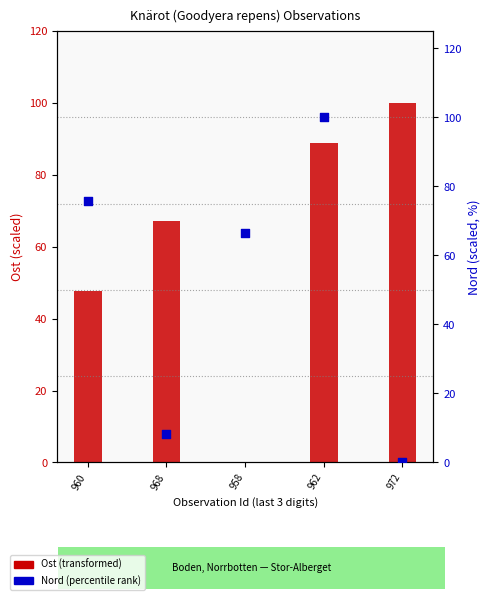

What is the total value across all series at 960?

123.5